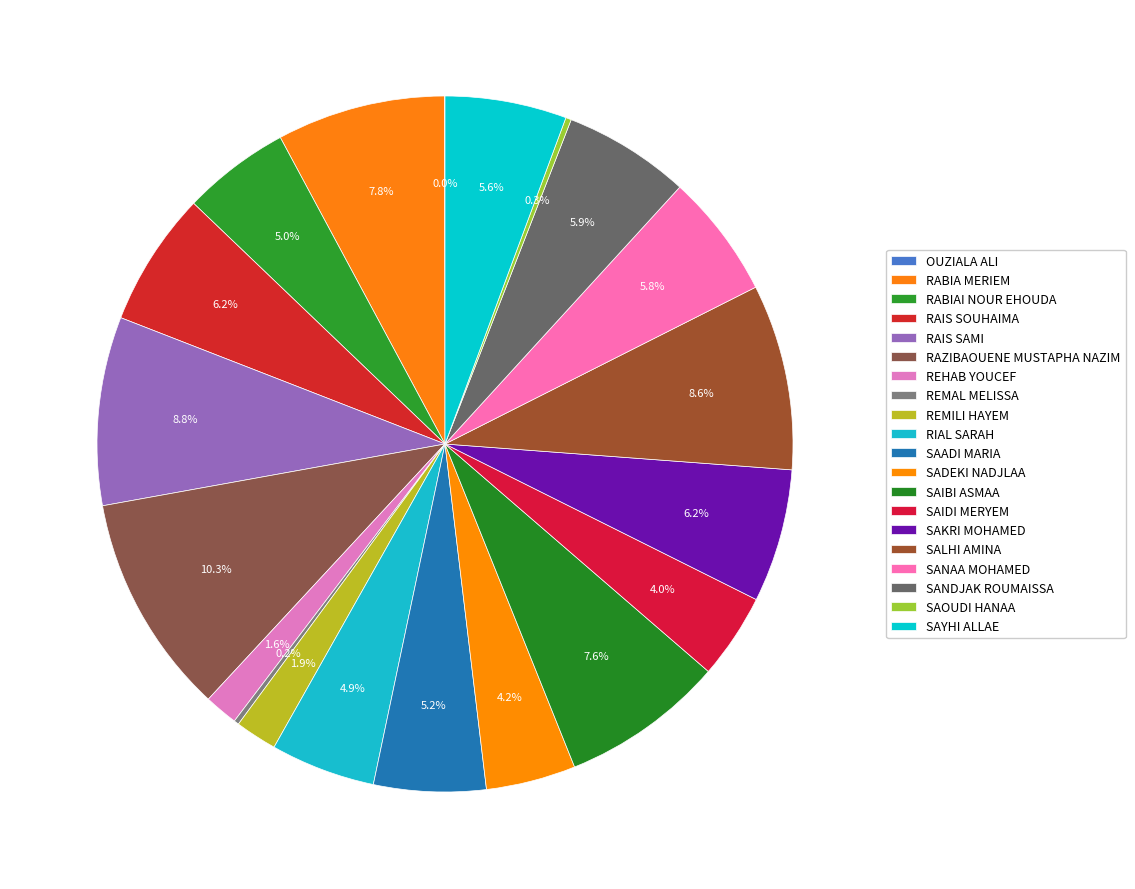

To the nearest percent, what percentage of the pie is SANDJAK ROUMAISSA?

6%